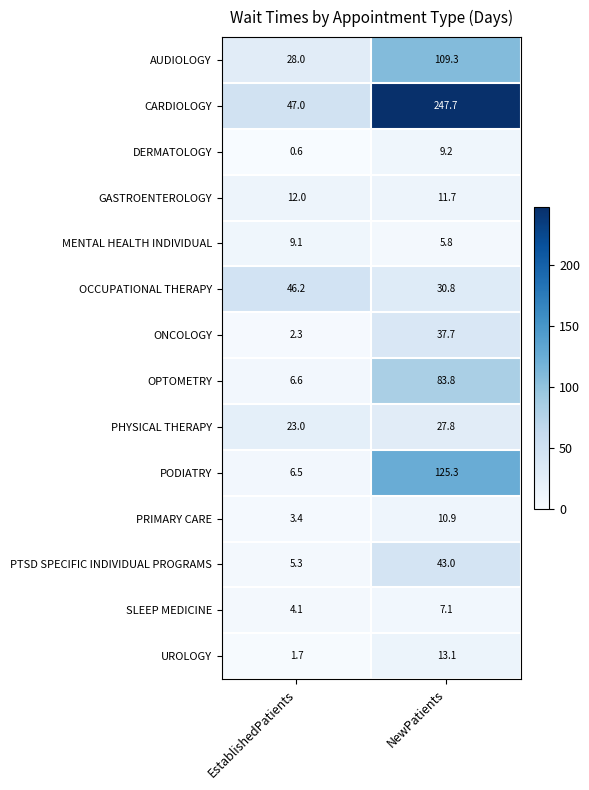

The value of OPTOMETRY at NewPatients is 49.7. True or false?

False